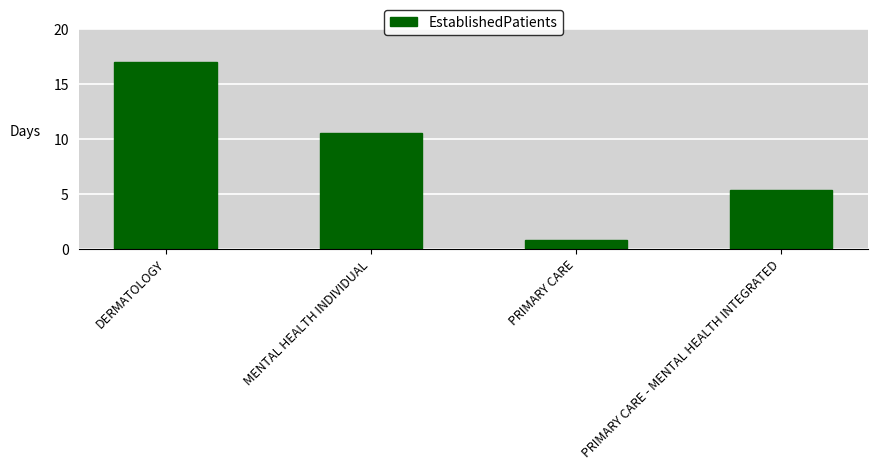

Which label corresponds to the smallest value in the chart?

PRIMARY CARE